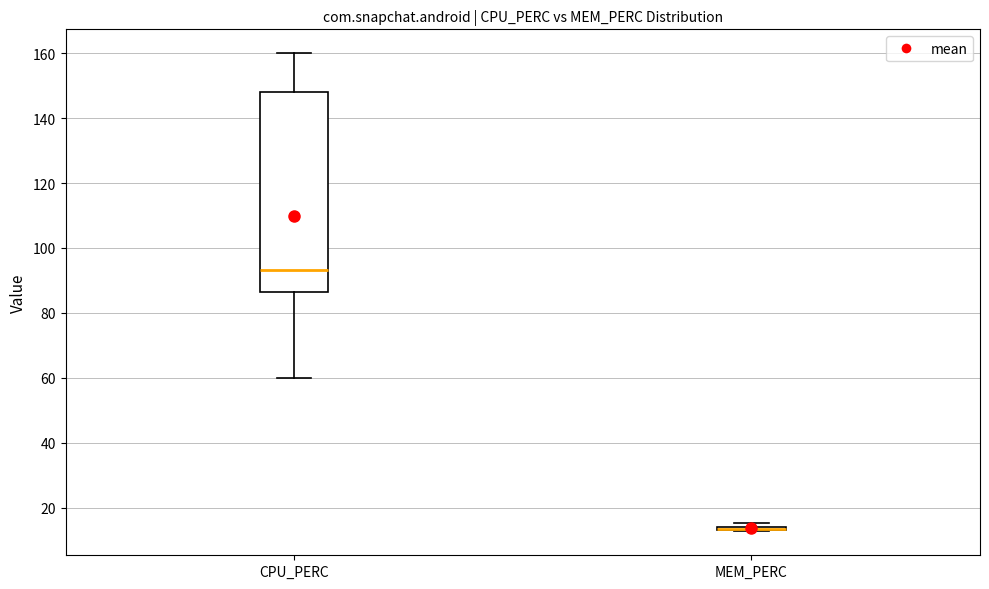

Where does the lower whisker of the box for CPU_PERC end on the y-axis? The values are not printed on the chart, so give them approximately, as read against the axis.

60